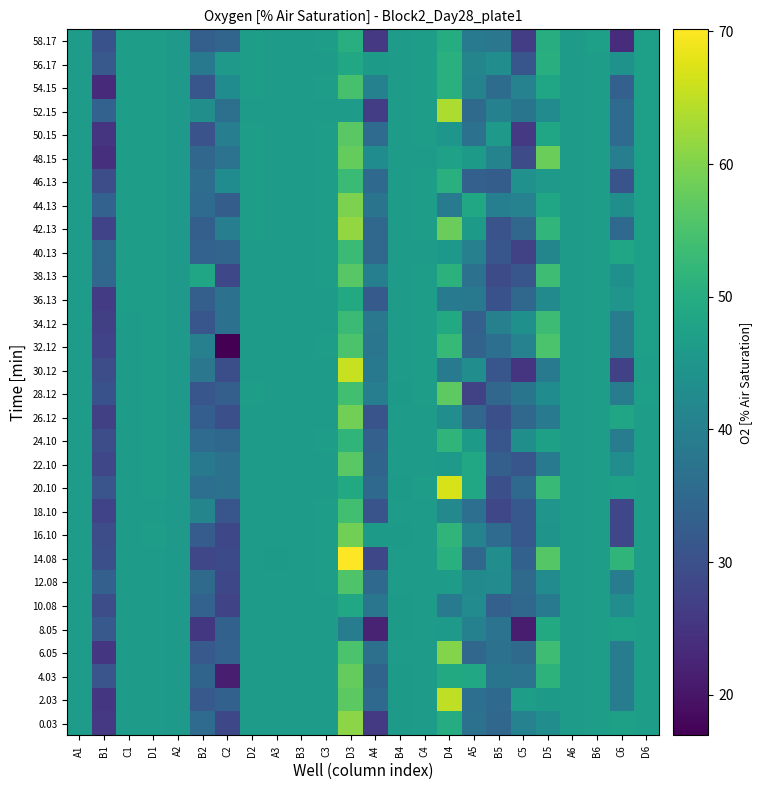

Count the number of categories in the chart.

24